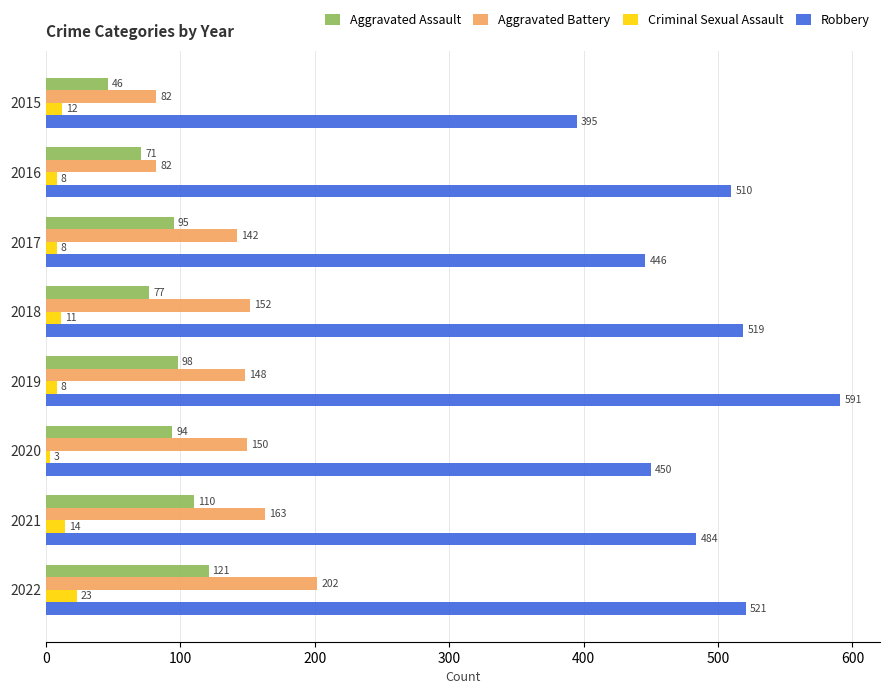

Which series changed the most between 2017 and 2022?

Robbery